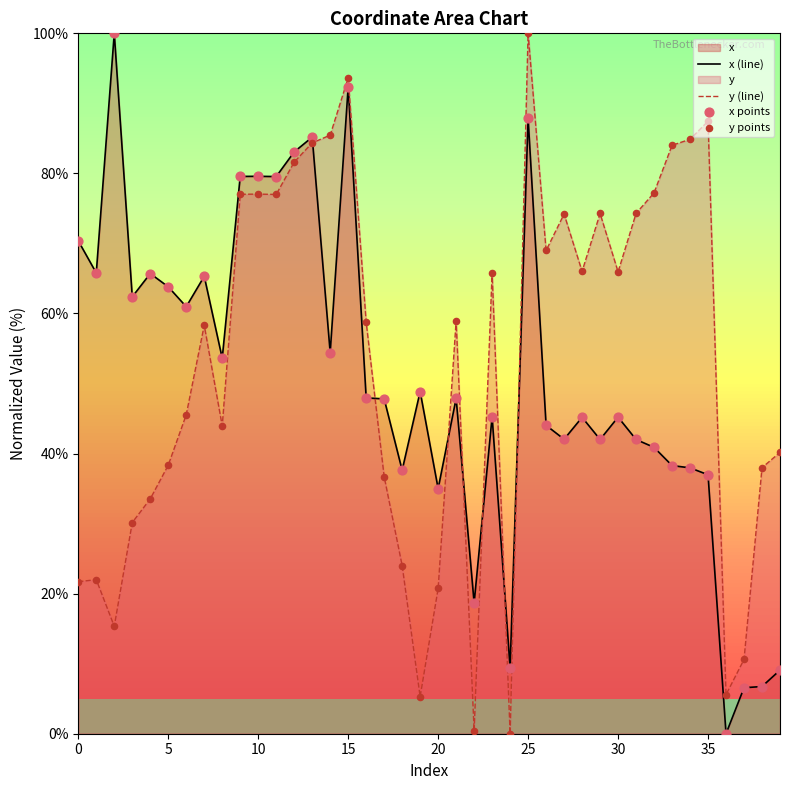

Which series has the largest Y range (max minus min)?

x (line)